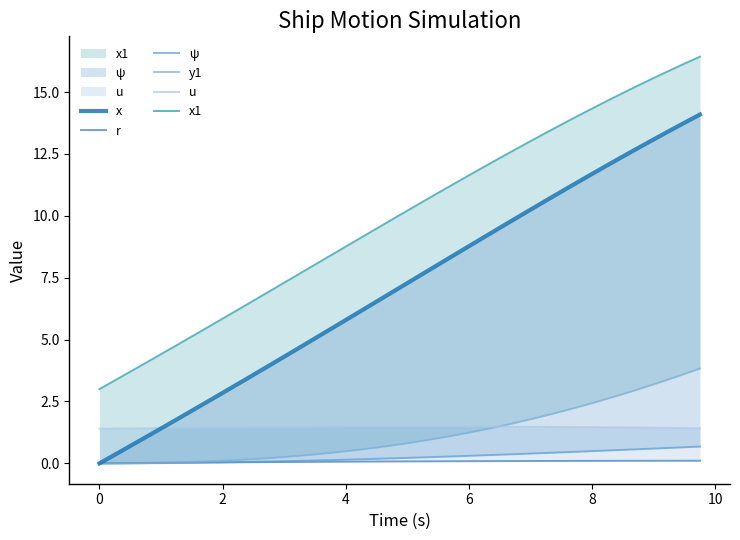

Rank the series by their maximum value, from lowest to highest.

r, ψ, u, y1, x, x1